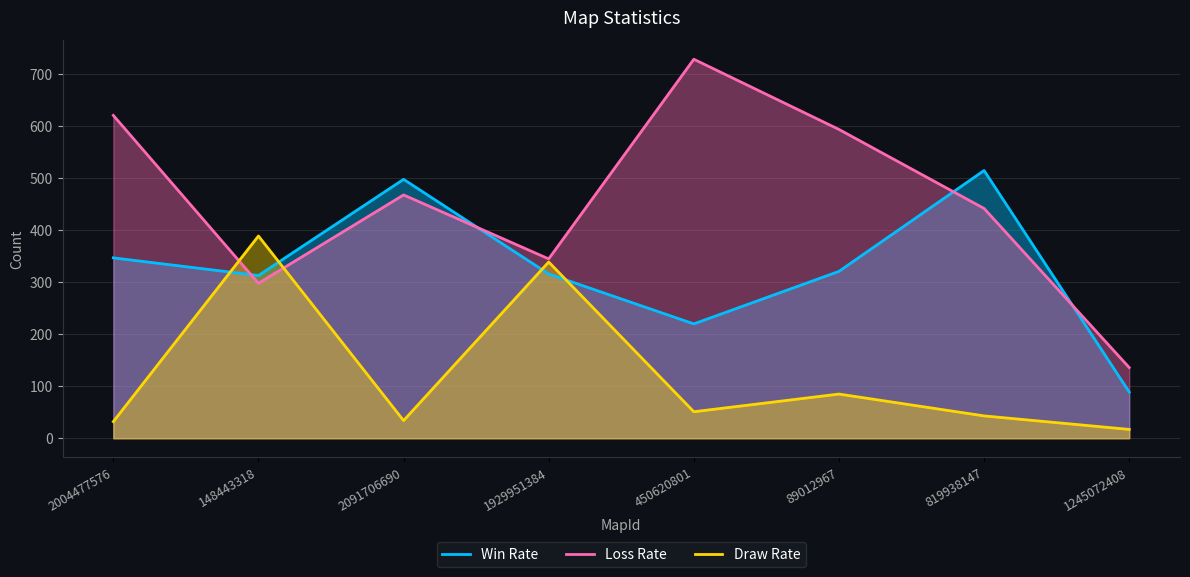

Is the value of Loss Rate at 450620801 greater than the value of Win Rate at 2004477576?

Yes